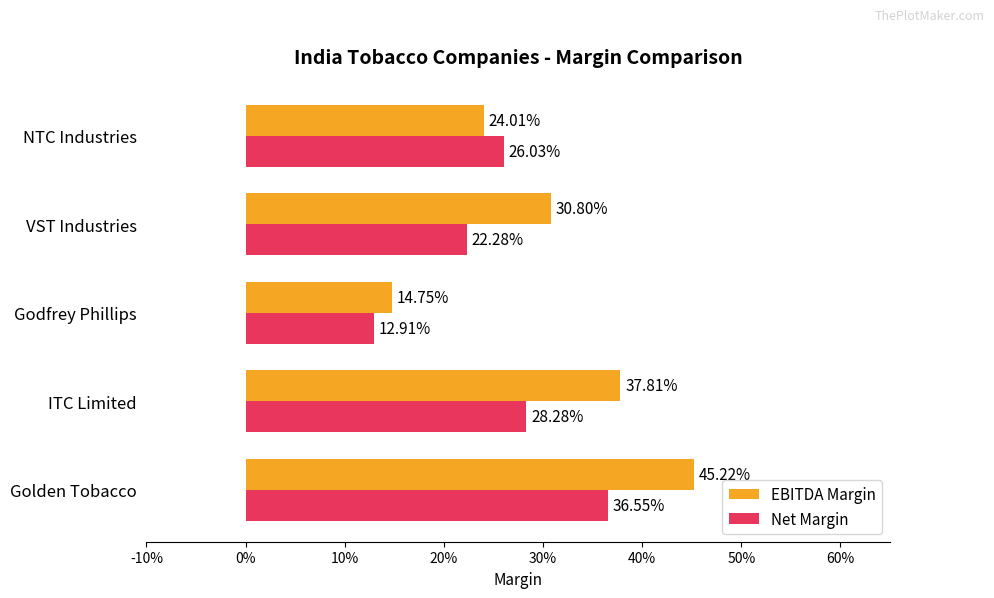

How many bars are there in total?

10